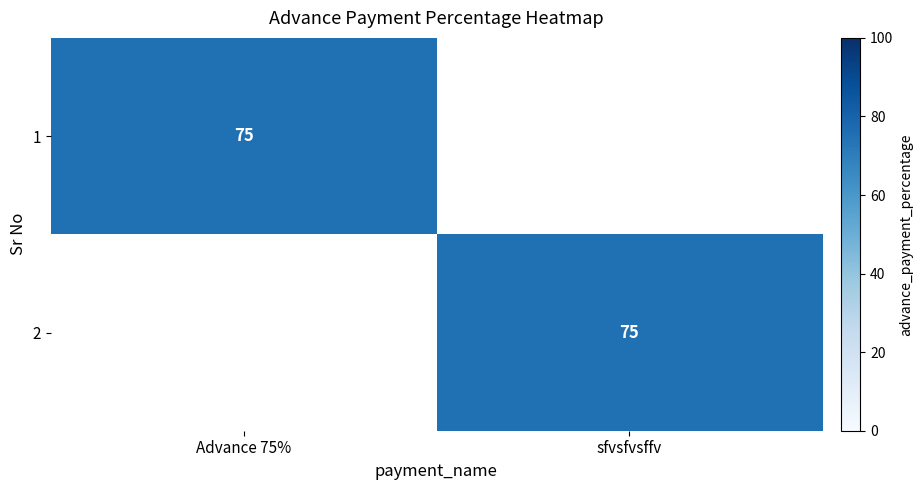

The 1 series shows 121 at Advance 75%. True or false?

False